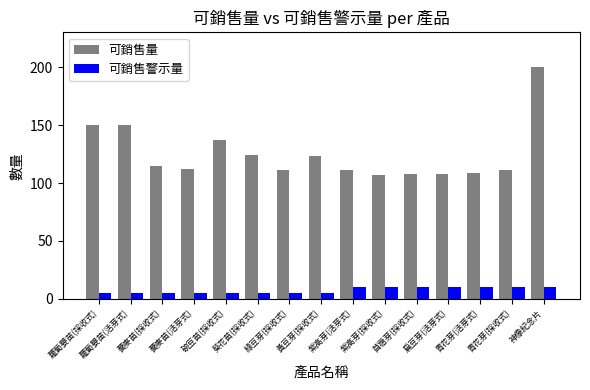

What is the difference between the 可銷售量 values at 蕎麥苗(採收式) and 黃豆芽(採收式)?

8